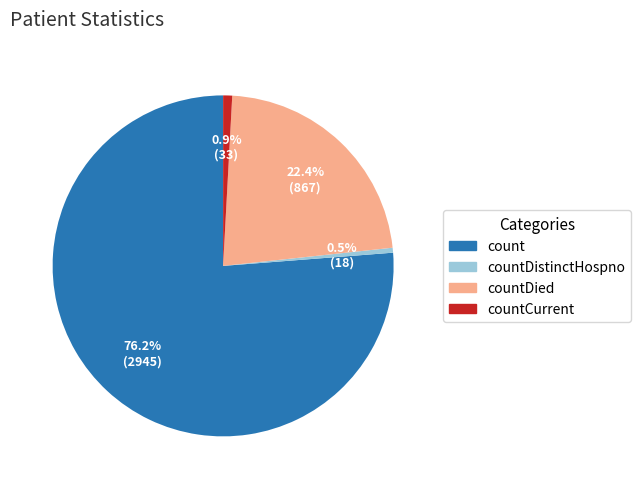

Which category accounts for the majority?

count